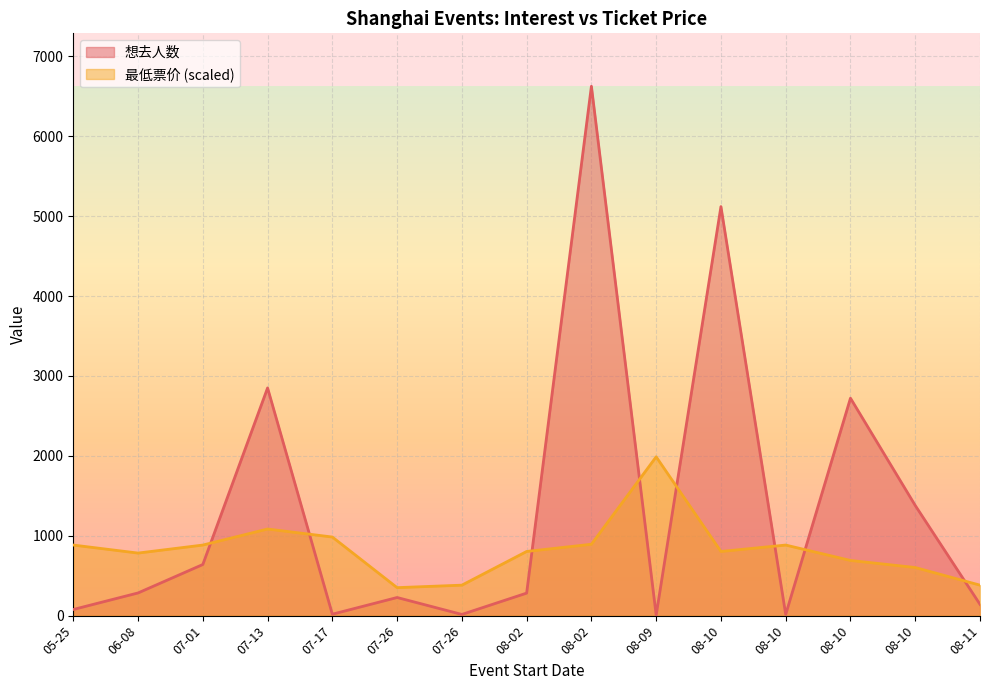

Rank the series at 08-02 from highest to lowest value.

最低票价, 想去人数